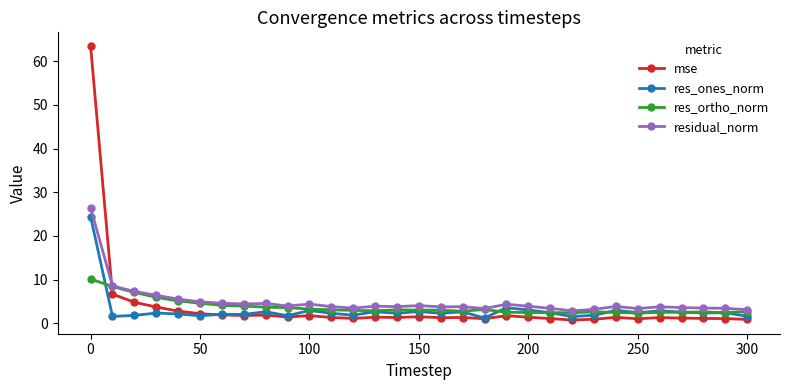

What is the difference between the maximum and minimum values in the mse series?

62.8